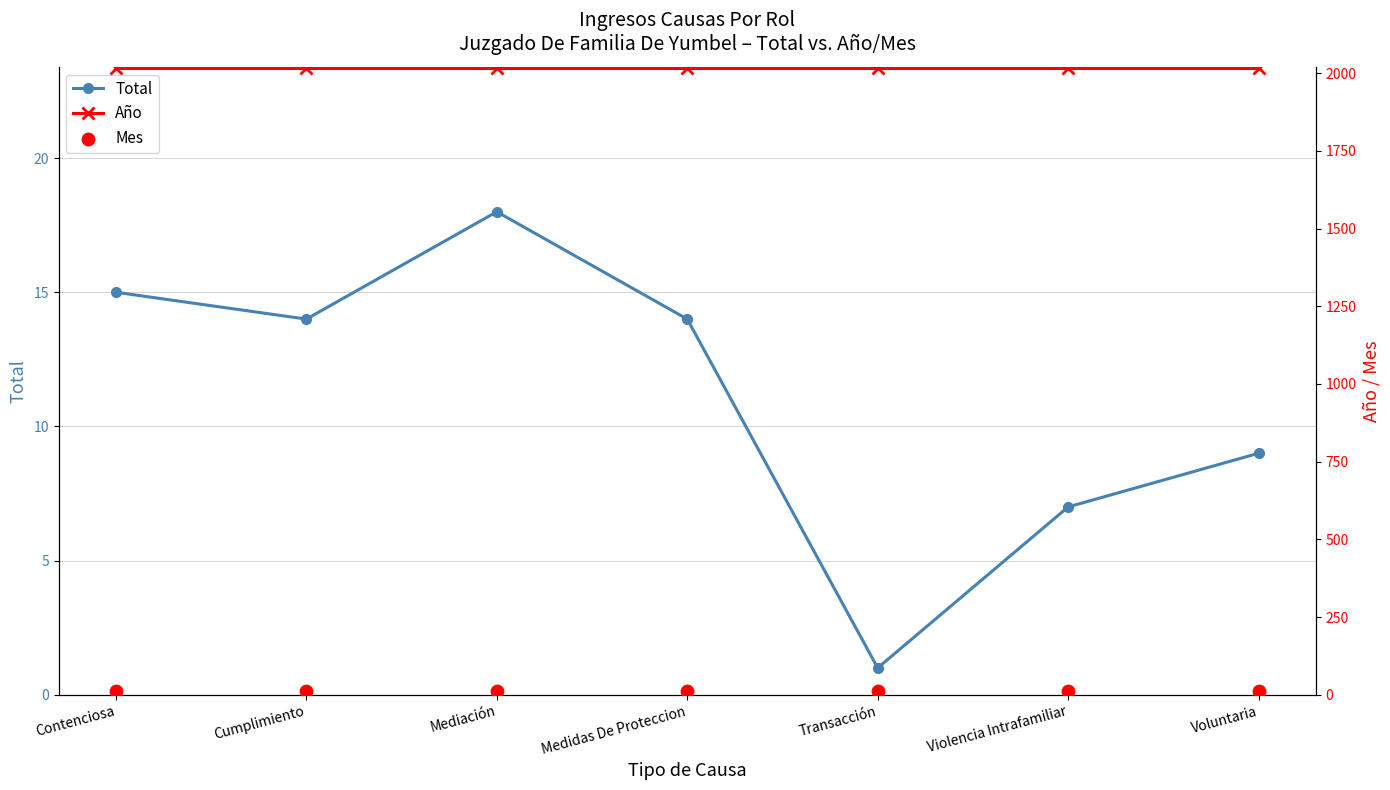

Which series contains the highest Y value?

Año